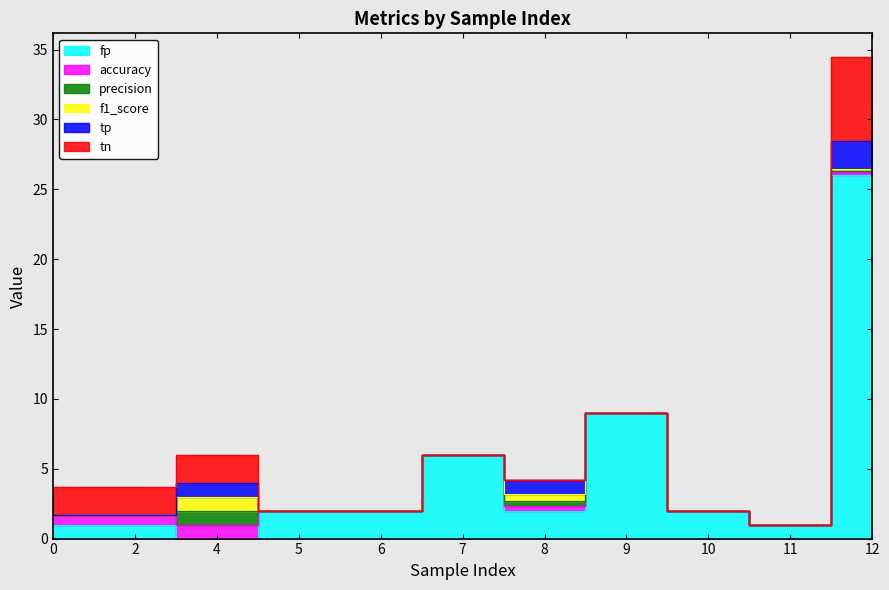

What is the average value of the precision series?

0.1